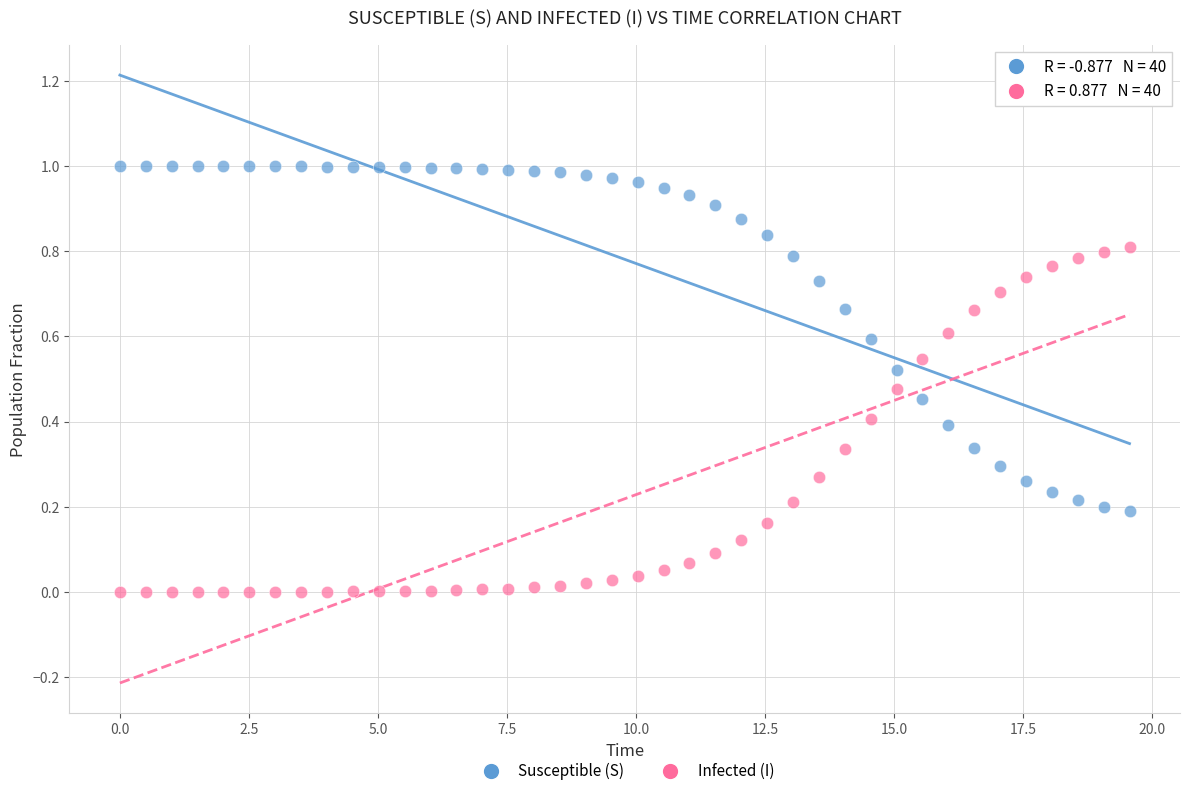

Which series contains the highest Y value?

Susceptible (S)